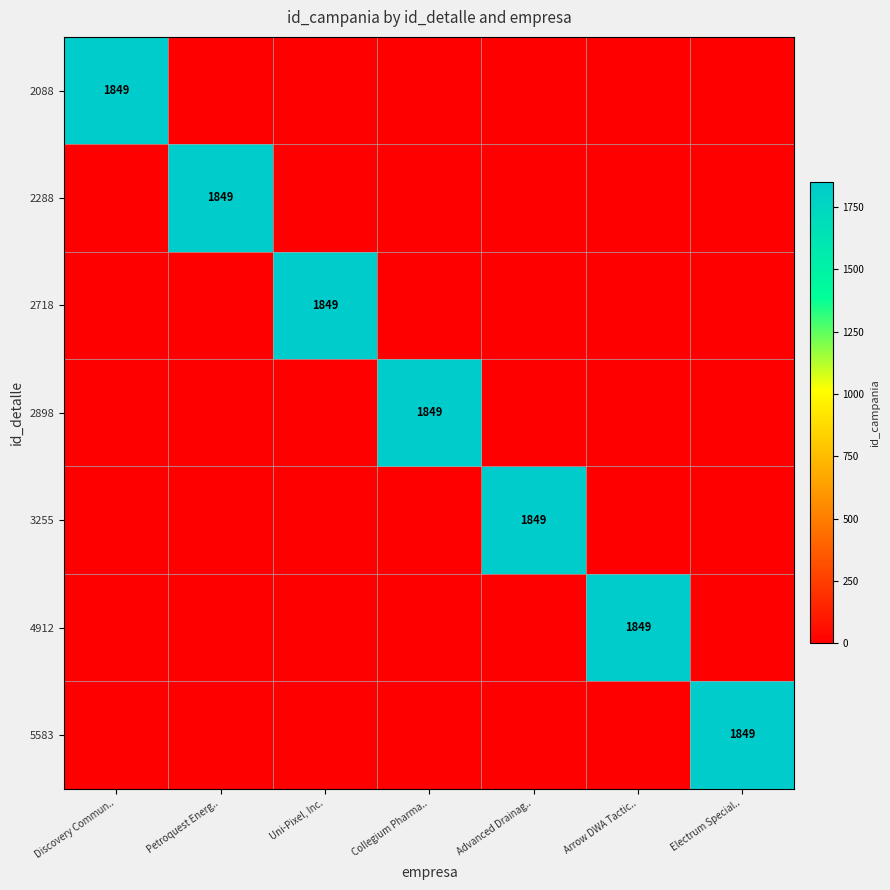

The 4912 series shows 2687 at Arrow DWA Tactic... True or false?

False